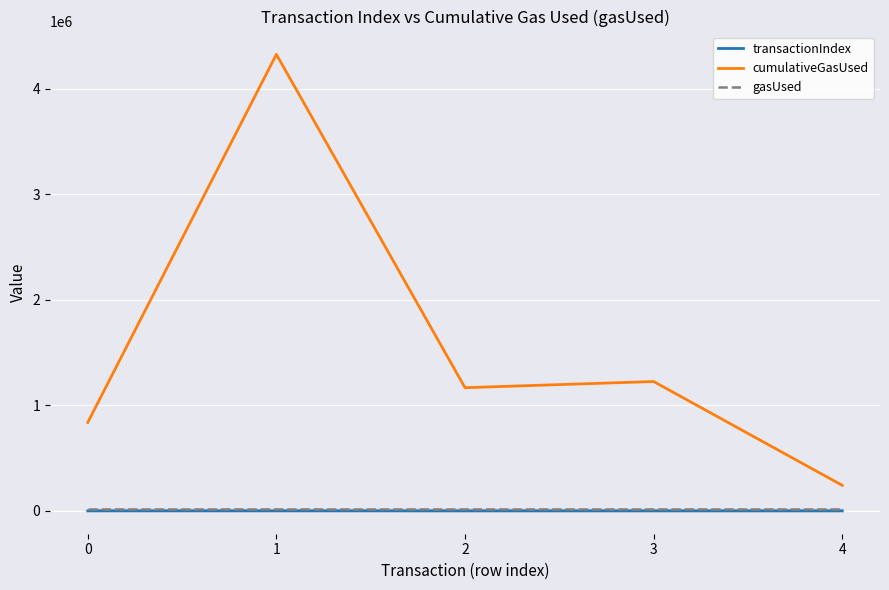

True or false: gasUsed and cumulativeGasUsed cross at least once.

False